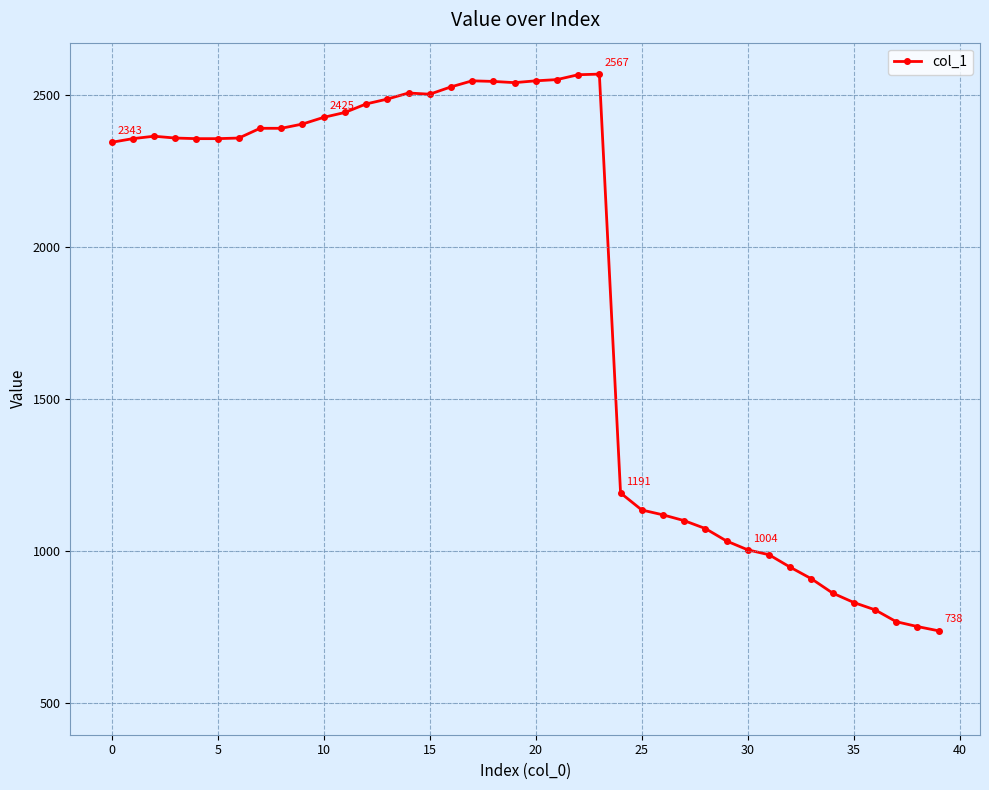

What is the average value?

1853